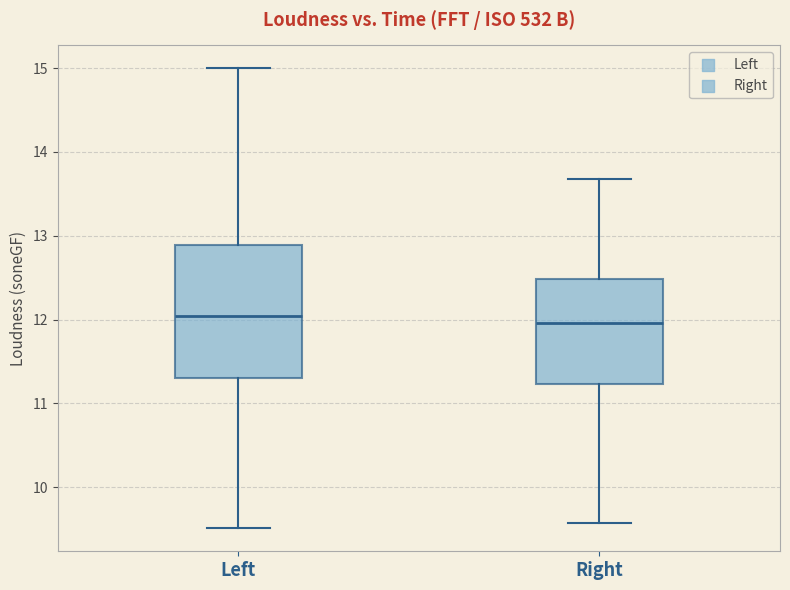

Reading left to right, read every box against the y-axis: the position of its median line, the range the box covers, and the ends of its whiskers. The values are not printed on the chart, so give them approximately, as read against the axis.

Left: median 12.0, box 11.3 to 12.9, whiskers 9.5 to 15.0
Right: median 12.0, box 11.2 to 12.5, whiskers 9.6 to 13.7